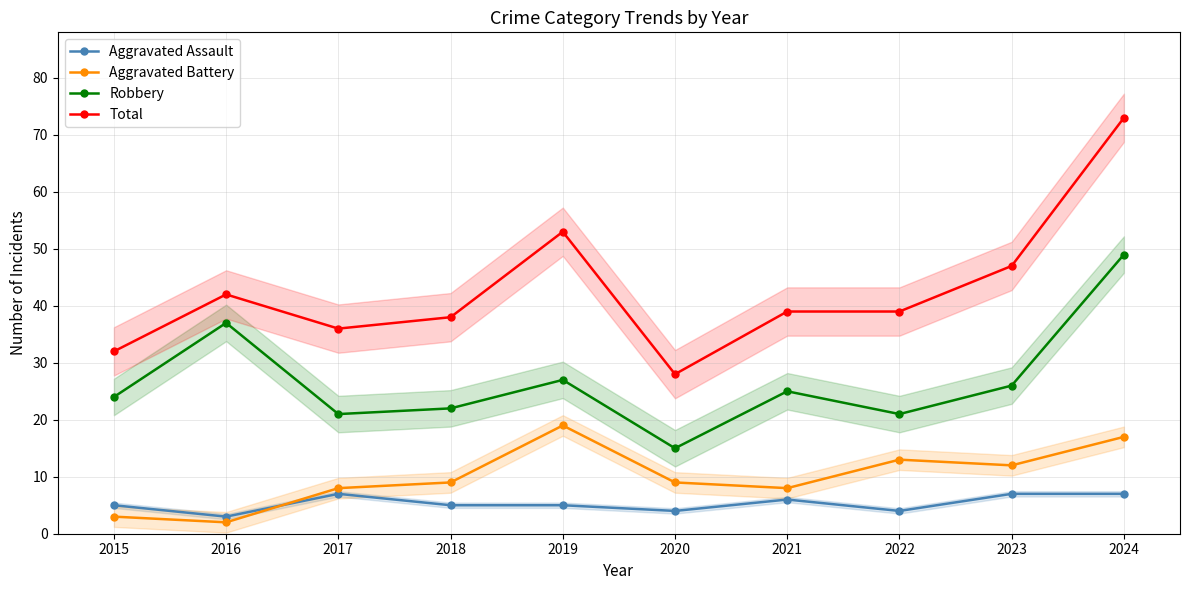

Rank the series by their maximum value, from highest to lowest.

Total, Robbery, Aggravated Battery, Aggravated Assault